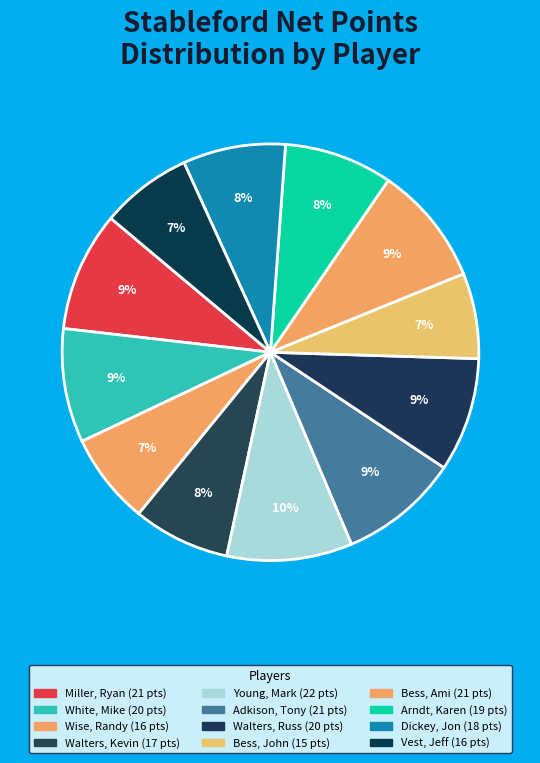

How many segments does this pie chart have?

12